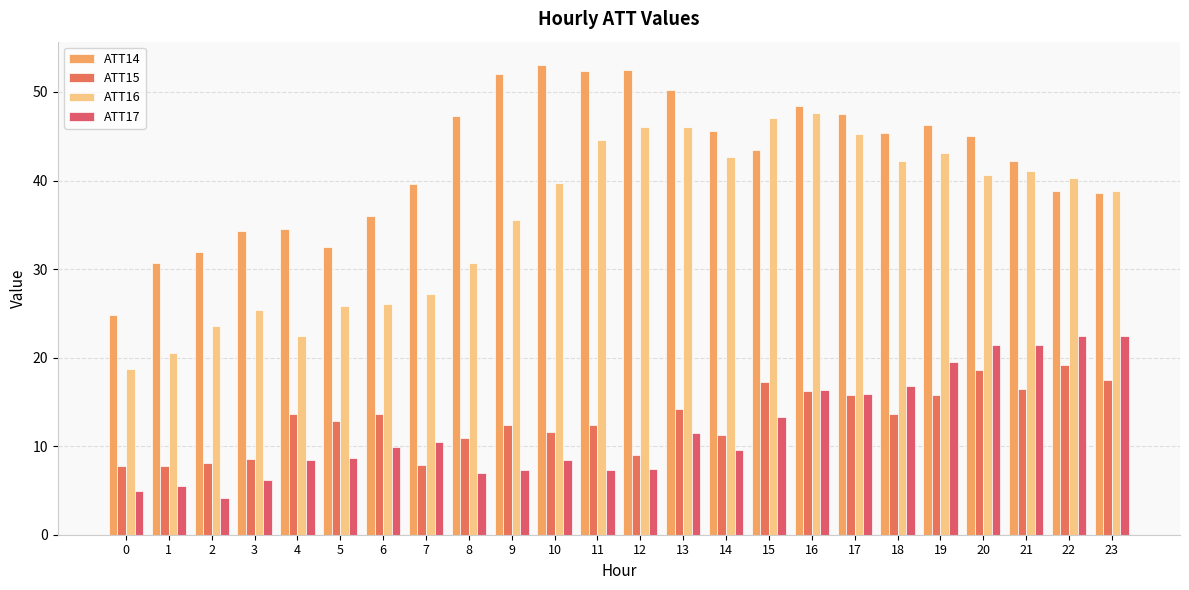

True or false: ATT16 has a value of 40.6 at 20.

True